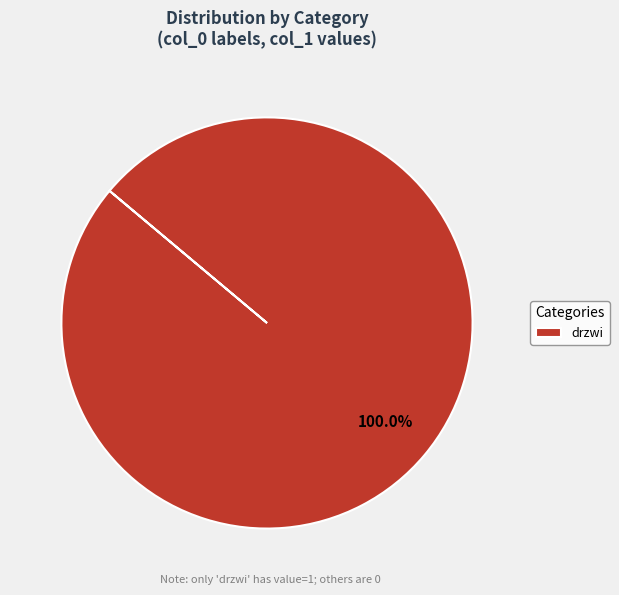

How many segments does this pie chart have?

1